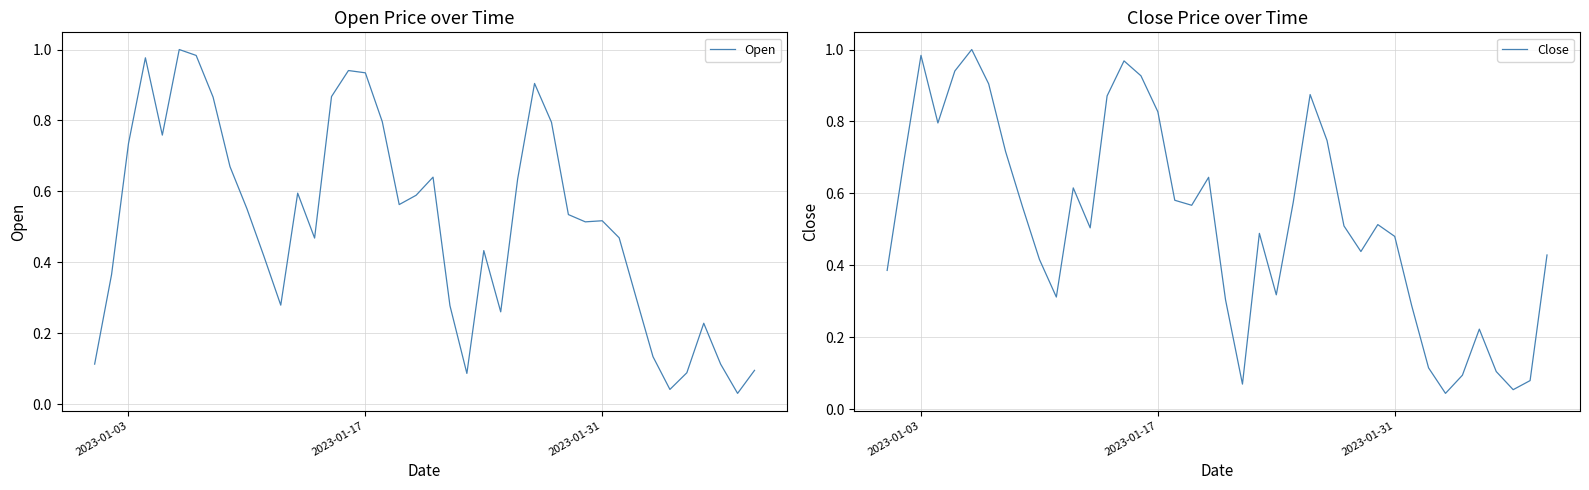

What is the value of the Close point at the 21st from the left?

0.3